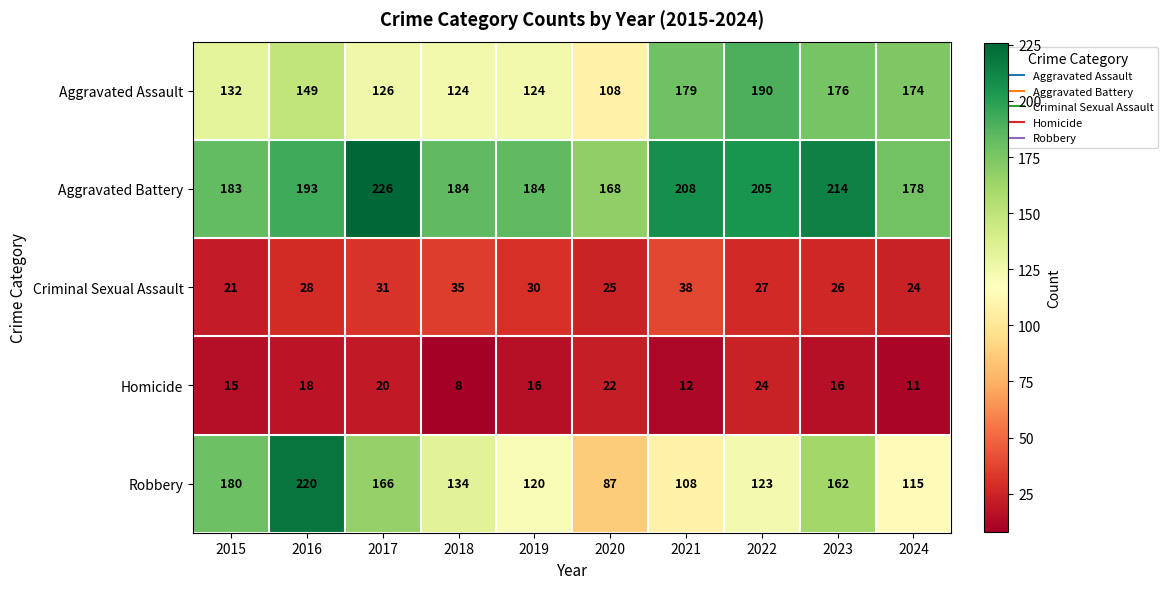

What is the maximum value shown in the chart?

226